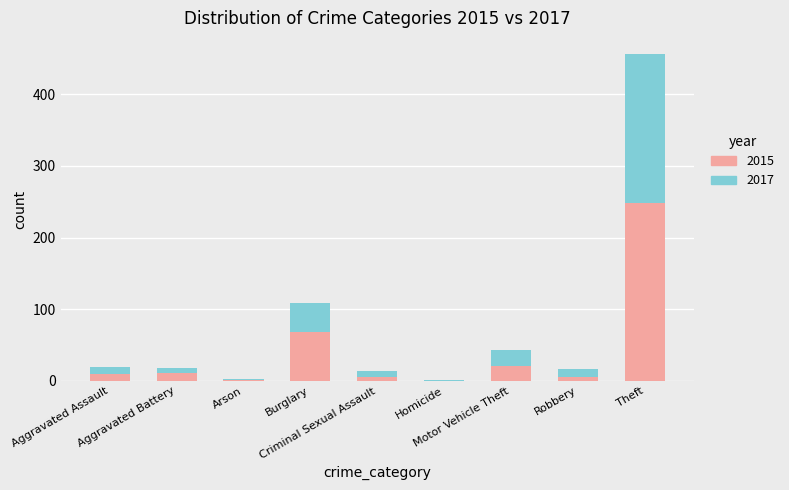

What is the maximum value for 2015?

248